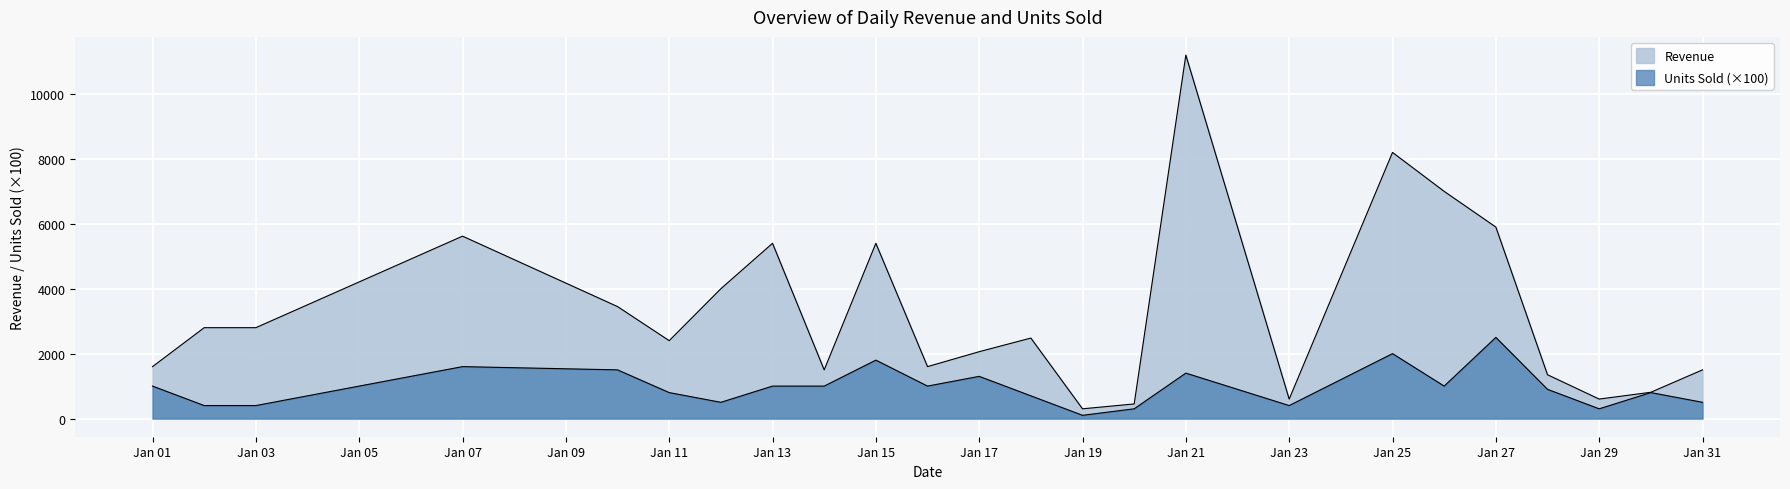

How many lines are shown in the chart?

2